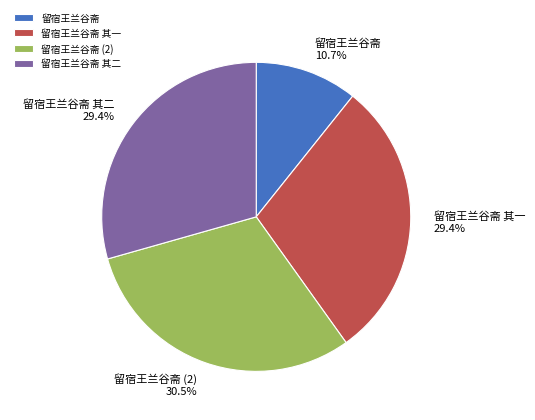

Count the number of slices in the pie.

4